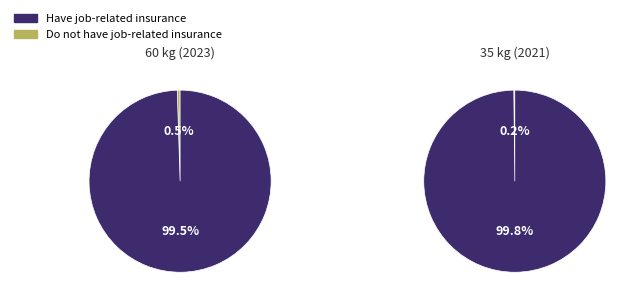

Rank the series at 60 kg (2023) from highest to lowest value.

Have job-related insurance, Do not have job-related insurance